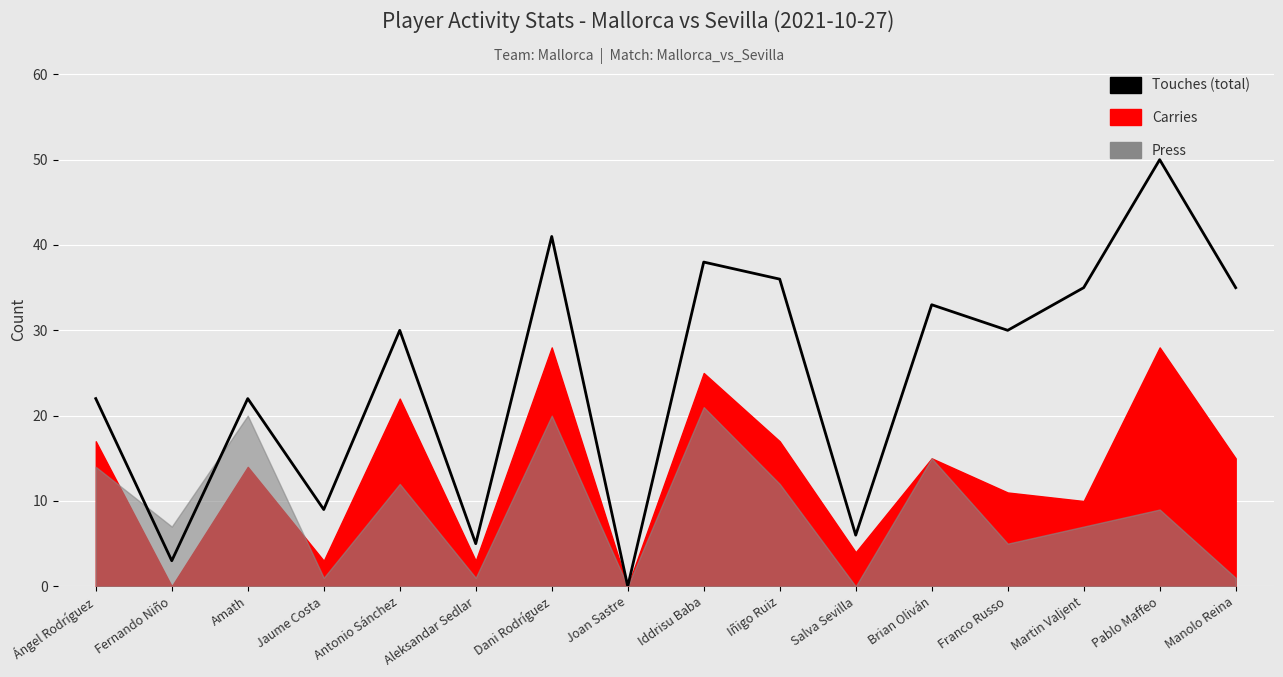

Reading left to right, list all the values displayed in this chart.

22	3	22	9	30	5	41	0	38	36	6	33	30	35	50	35